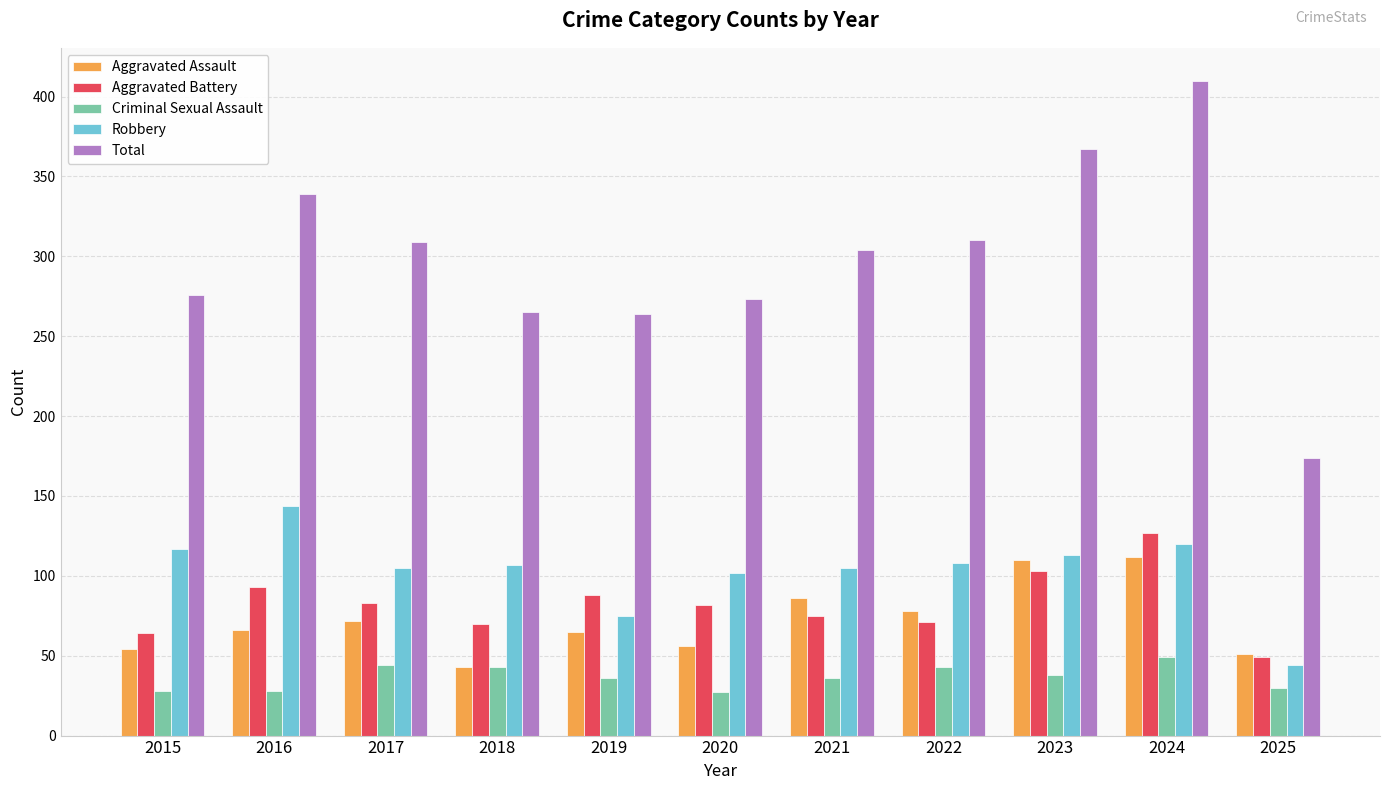

At which label is Criminal Sexual Assault closest to 38?

2023